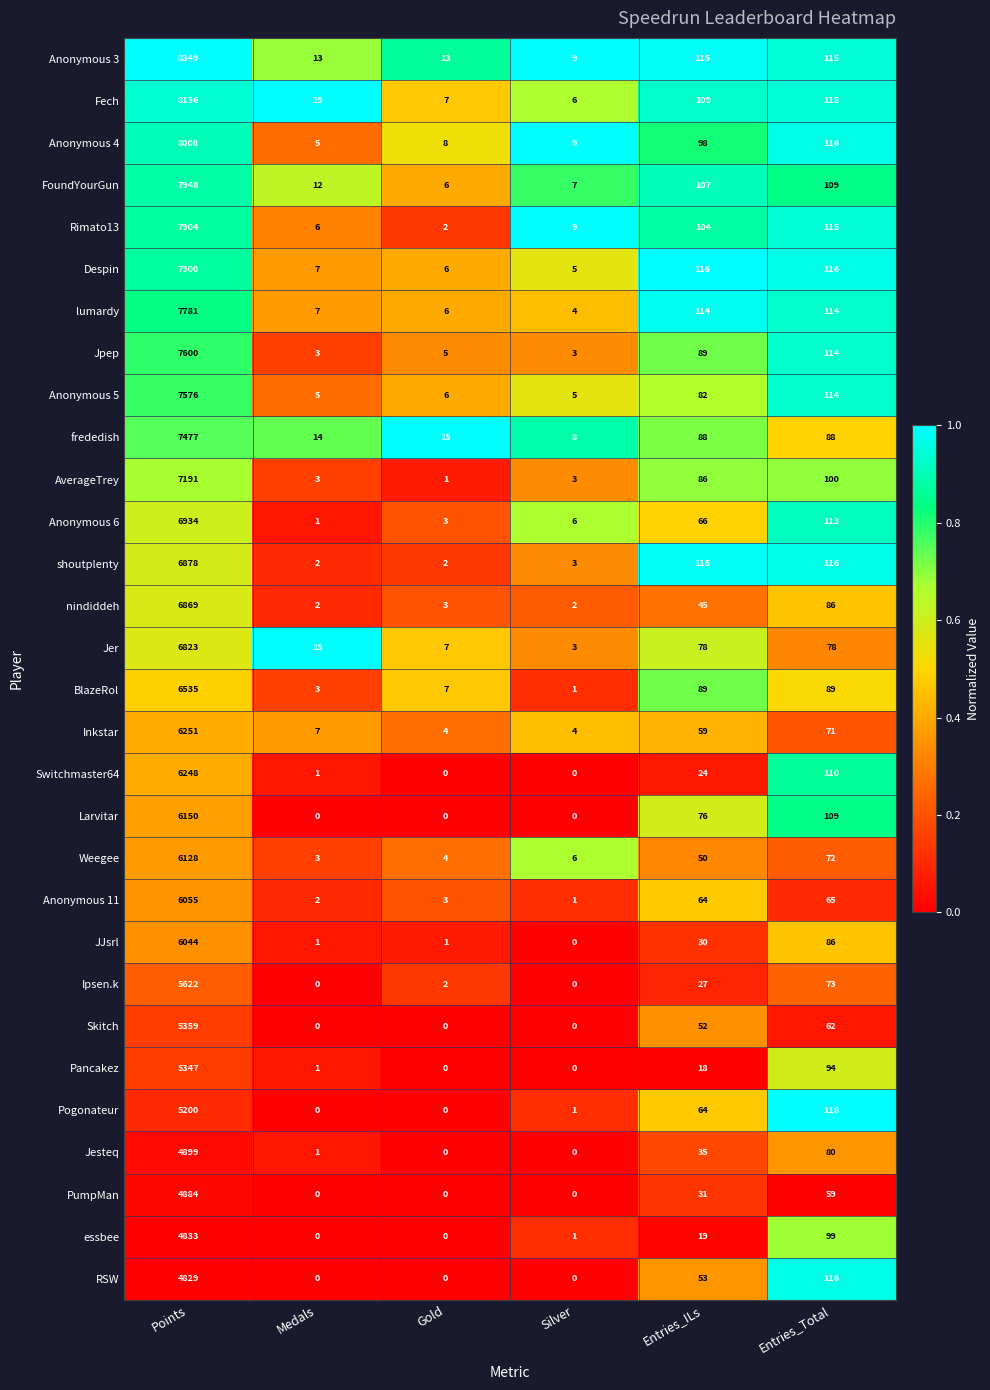

What is the difference between the maximum and minimum values in the frededish series?

7469